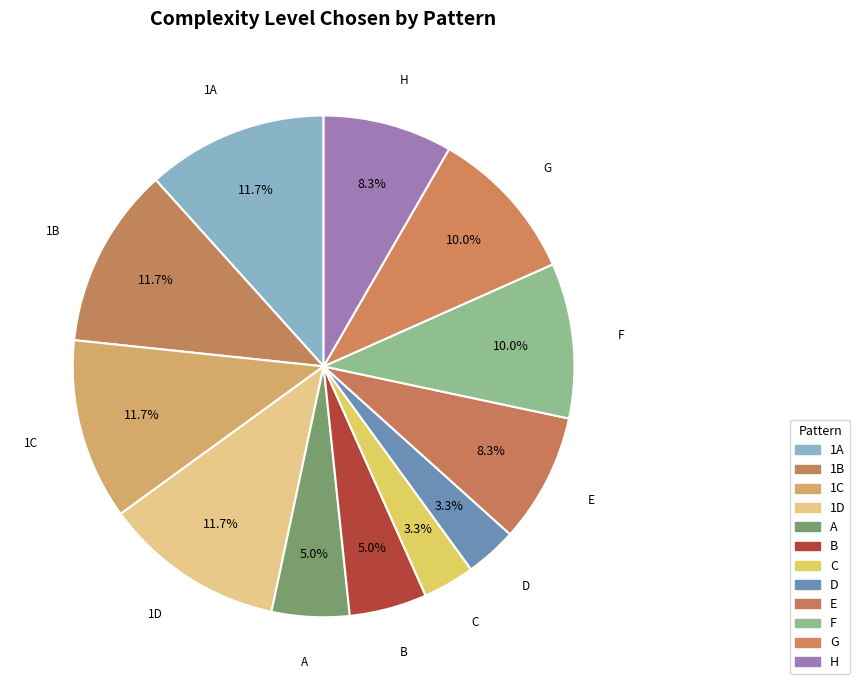

How many segments does this pie chart have?

12